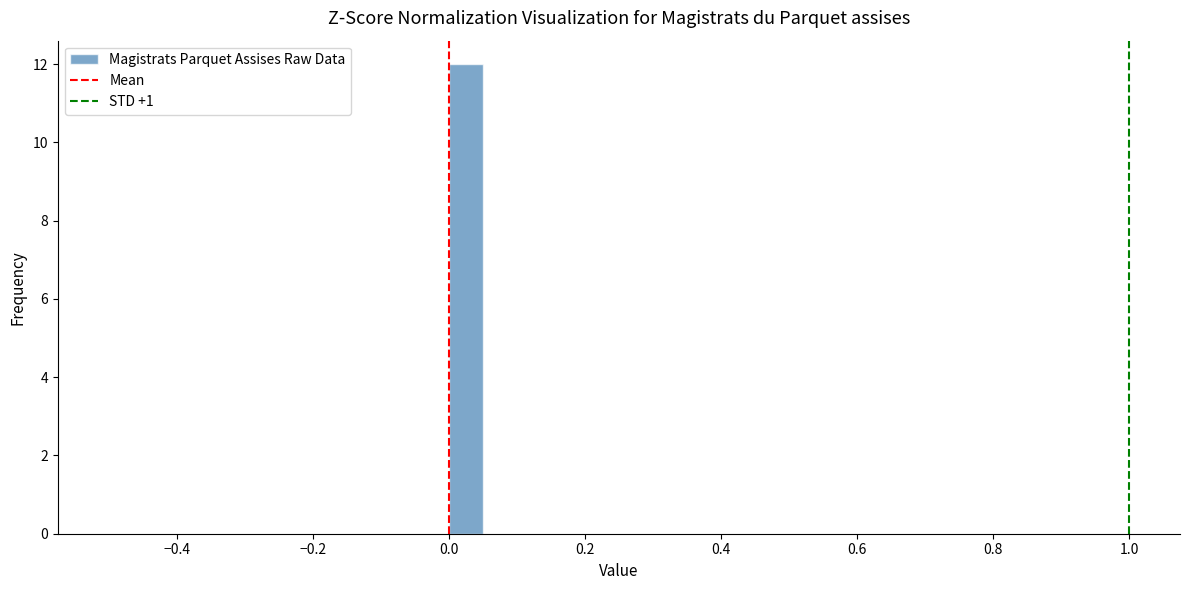

Read against the x-axis, roughly where is the centre of the tallest bar?

0.02